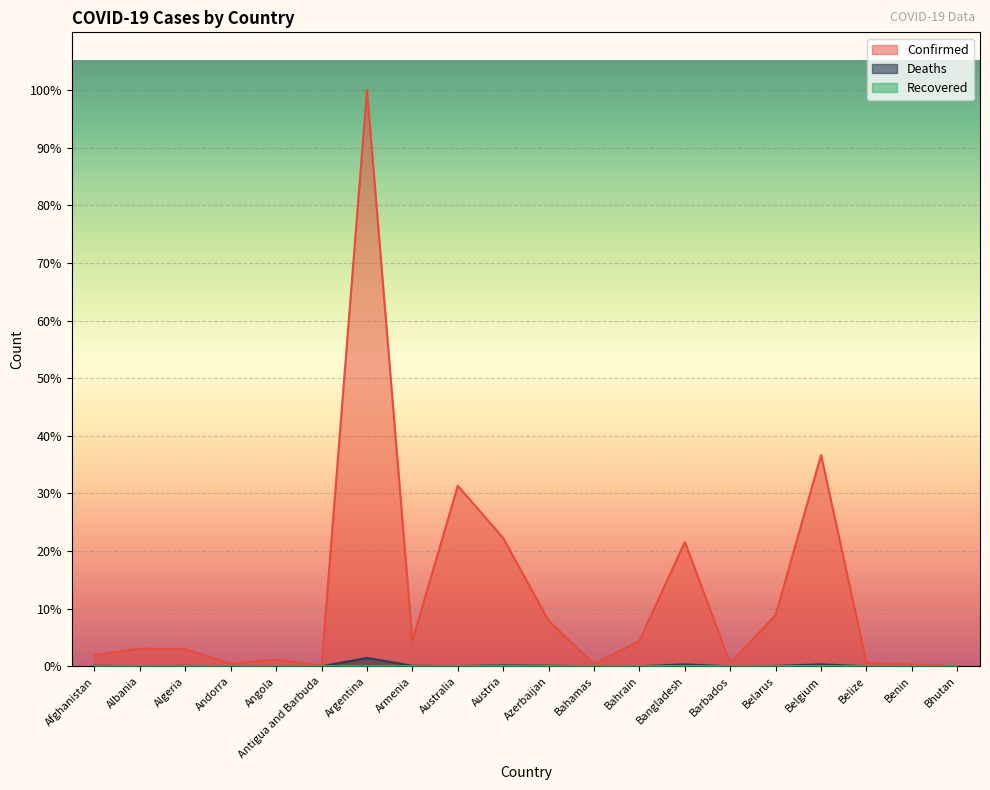

What is the label of the 19th point from the right?

Albania